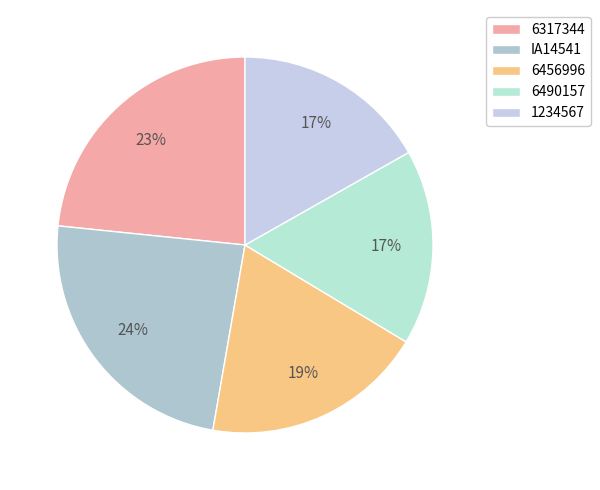

How many slices are in this pie chart?

5